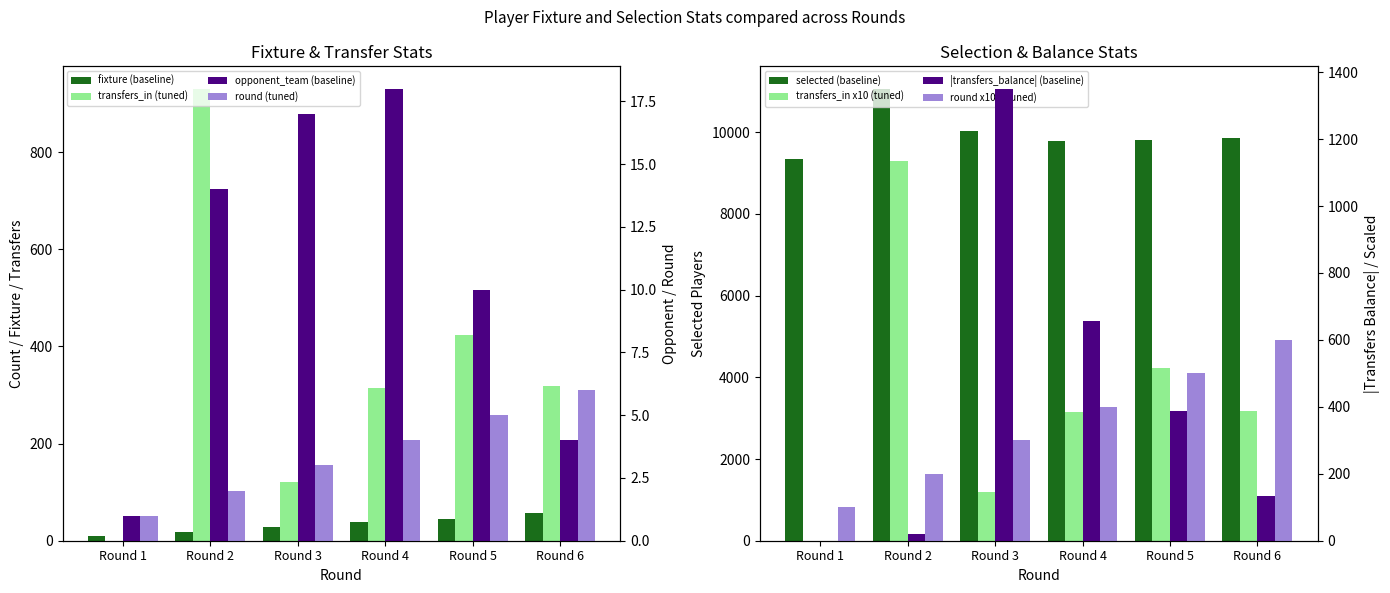

Between Round 6 and Round 3, which is larger?

Round 6